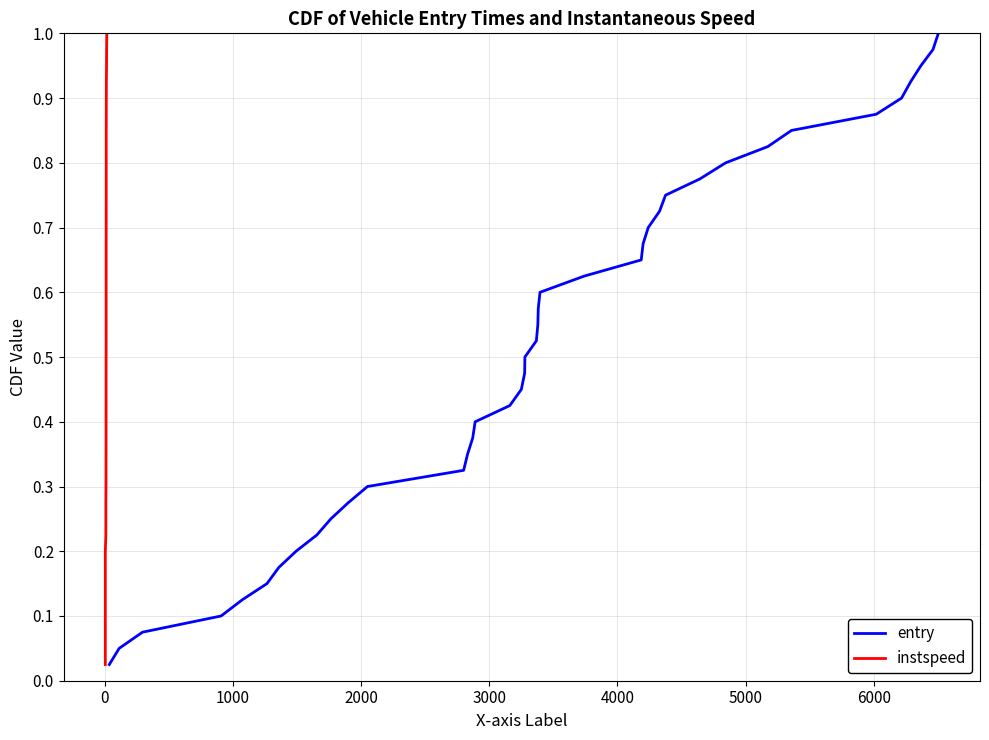

True or false: instspeed has more than 0 points higher than both neighbors.

False